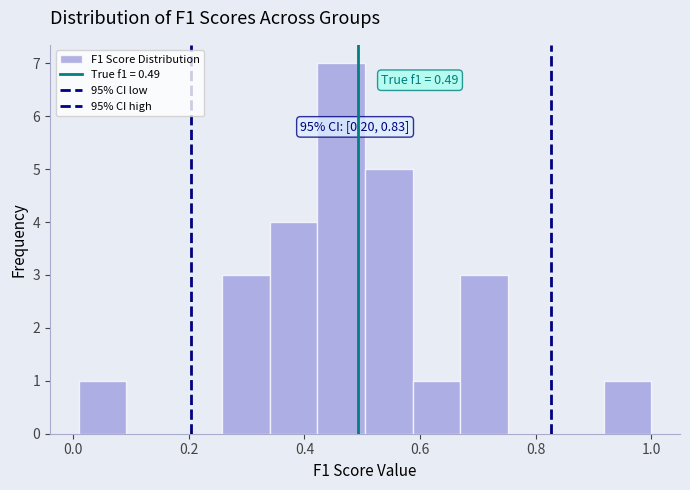

Over which range of the x-axis is the bar tallest?

0.42 to 0.50